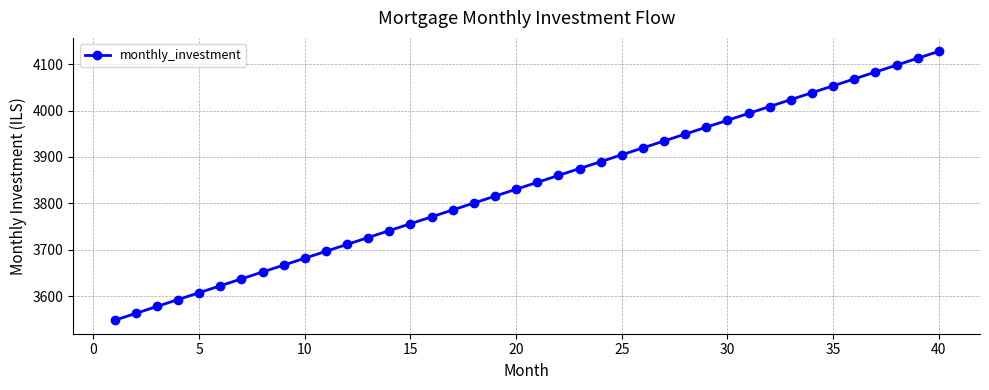

How many data points are less than 3845?

20